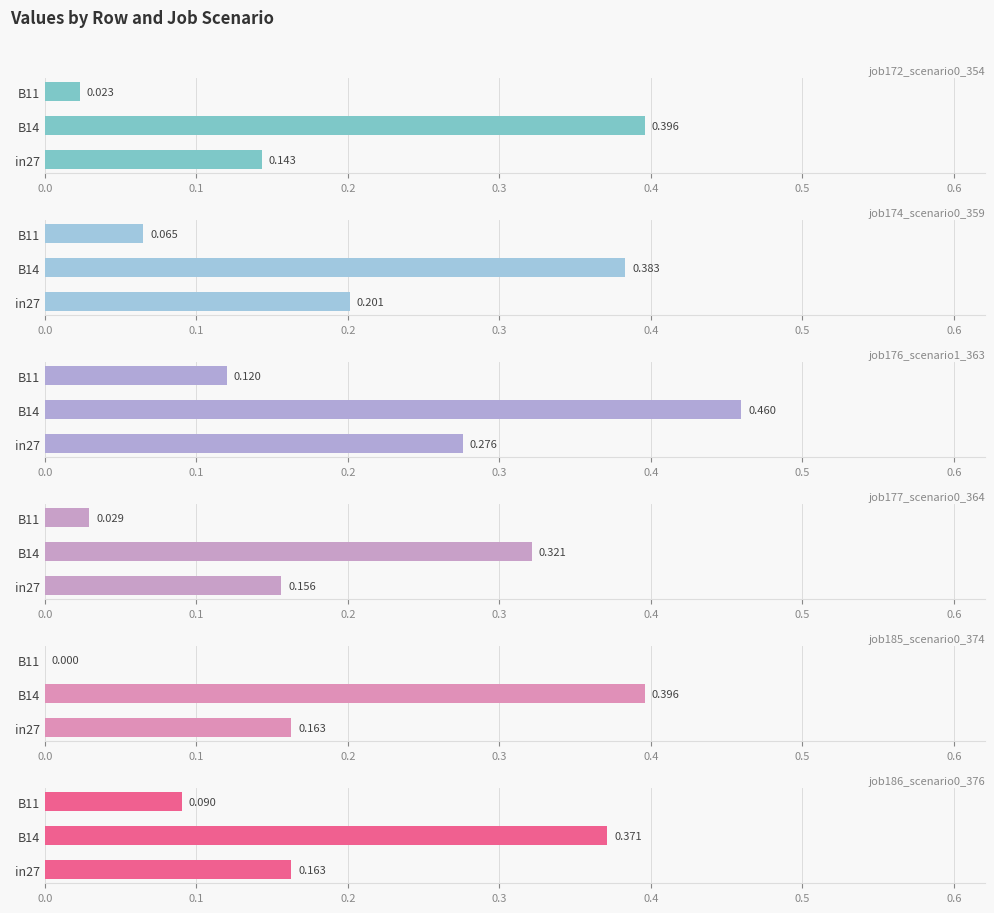

Does the chart contain stacked bars?

No